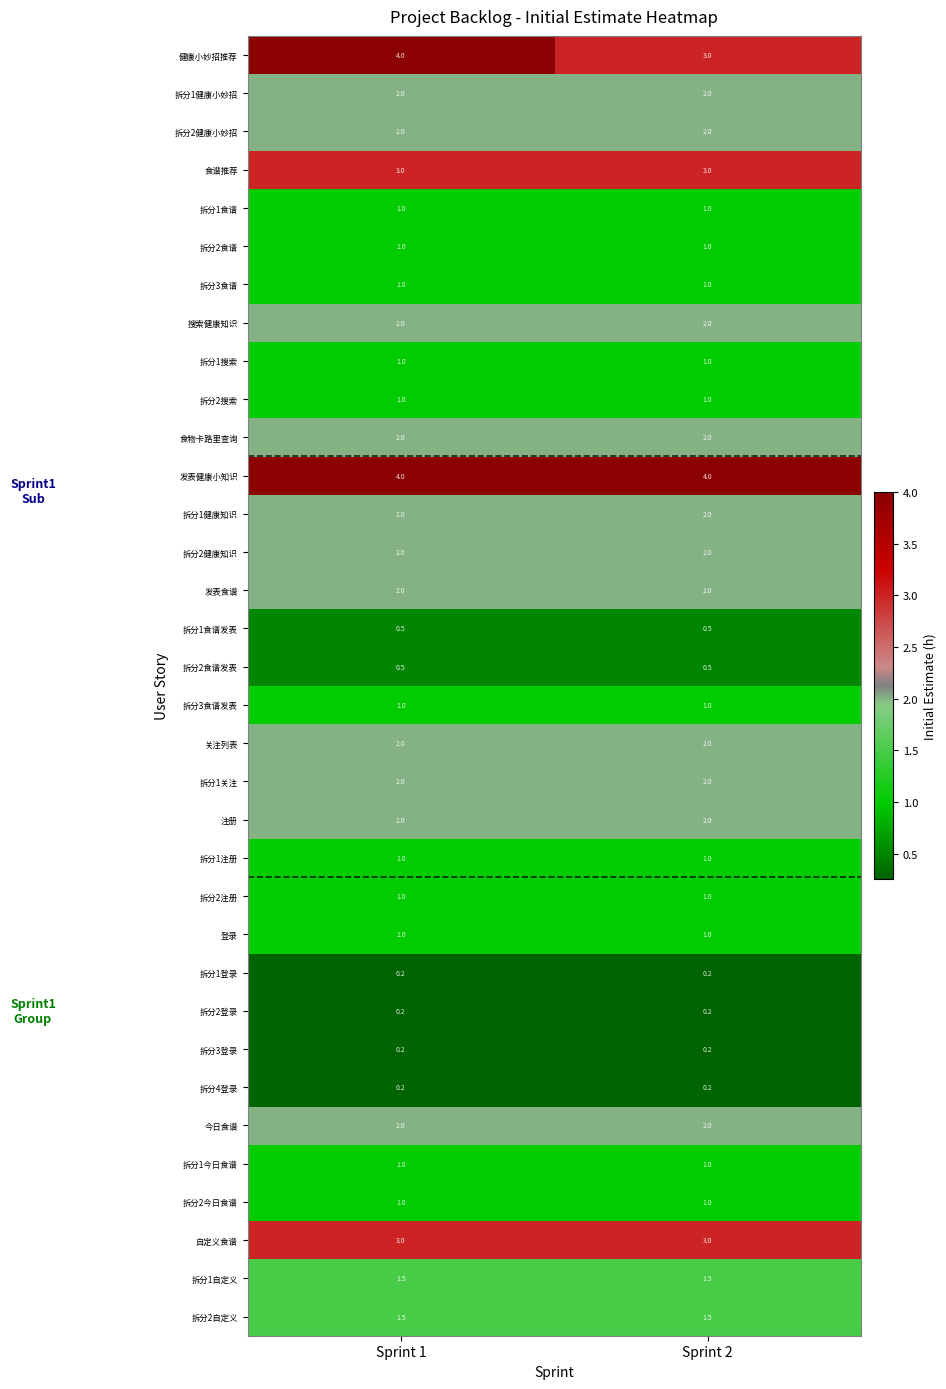

What is the maximum value shown in the chart?

4.0